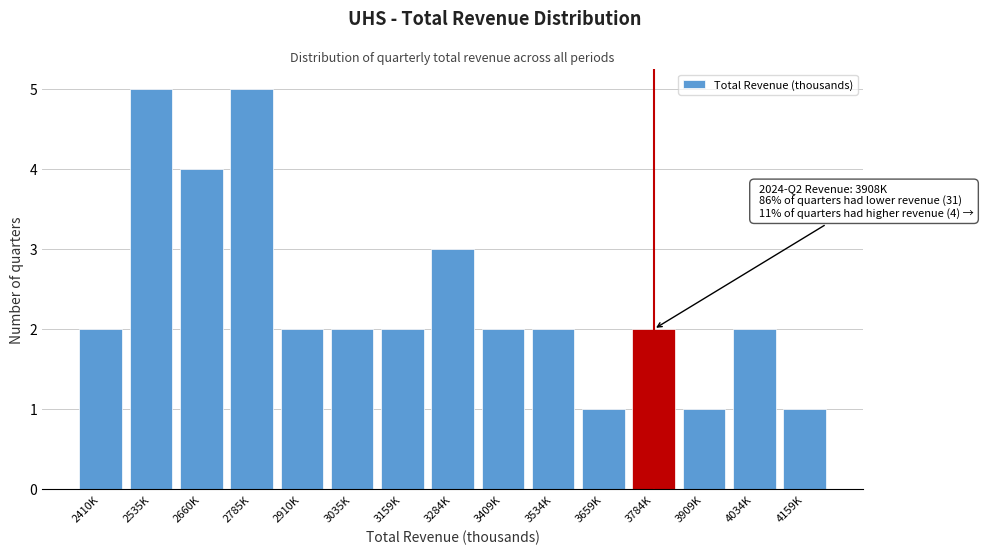

Reading left to right, list all the values displayed in this chart.

2410K=2	2535K=5	2660K=4	2785K=5	2910K=2	3035K=2	3159K=2	3284K=3	3409K=2	3534K=2	3659K=1	3784K=2	3909K=1	4034K=2	4159K=1